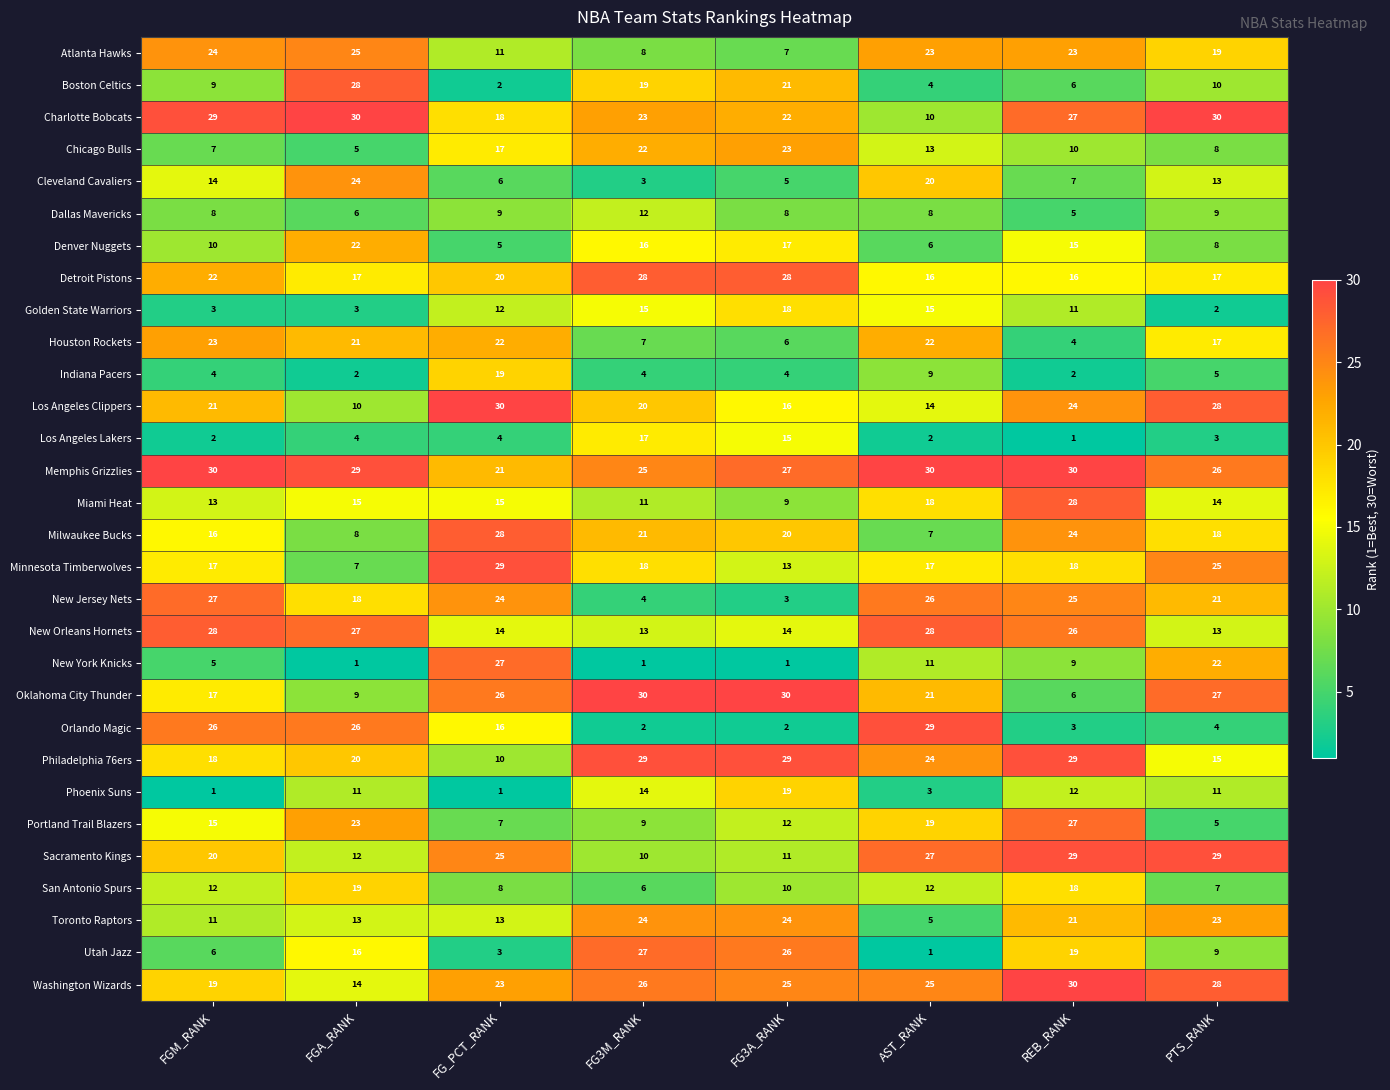

At which category is the sum across all series the highest?

REB_RANK